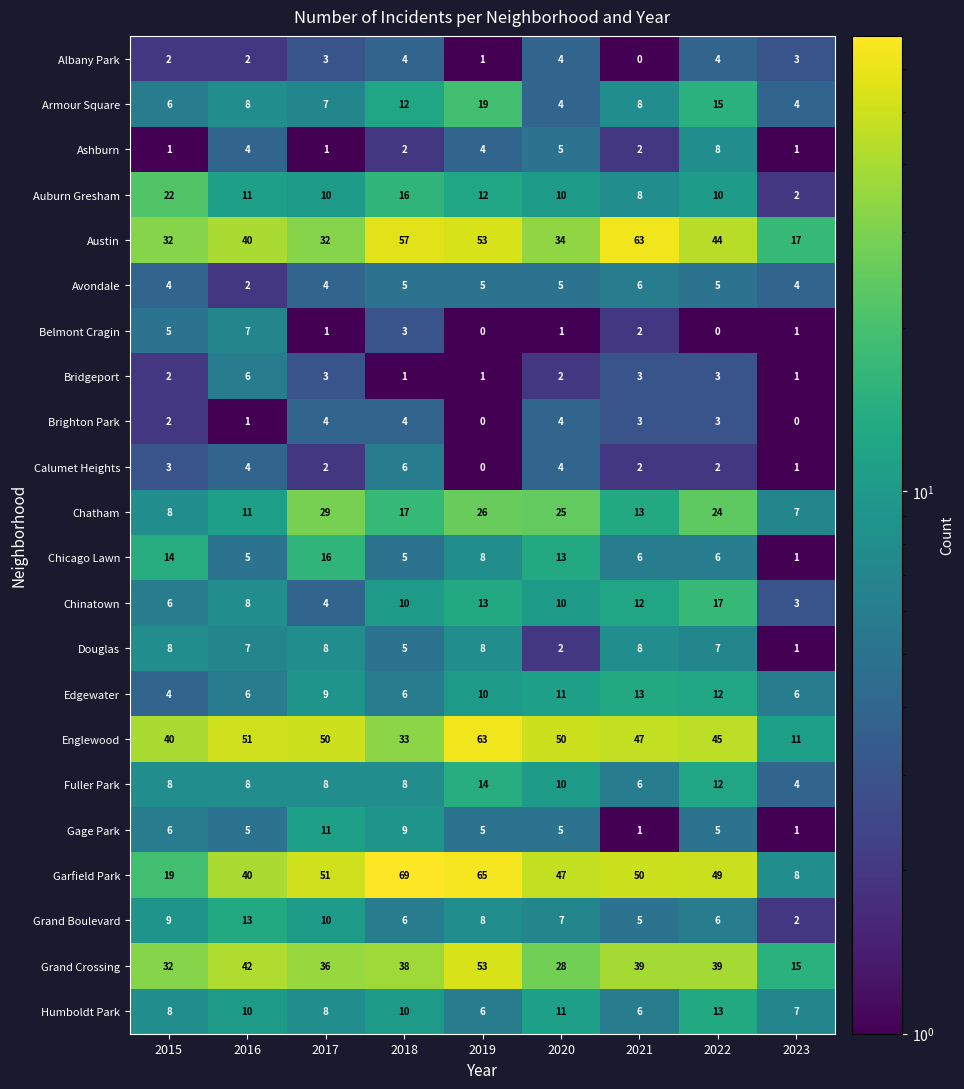

How many categories are shown in the chart?

9